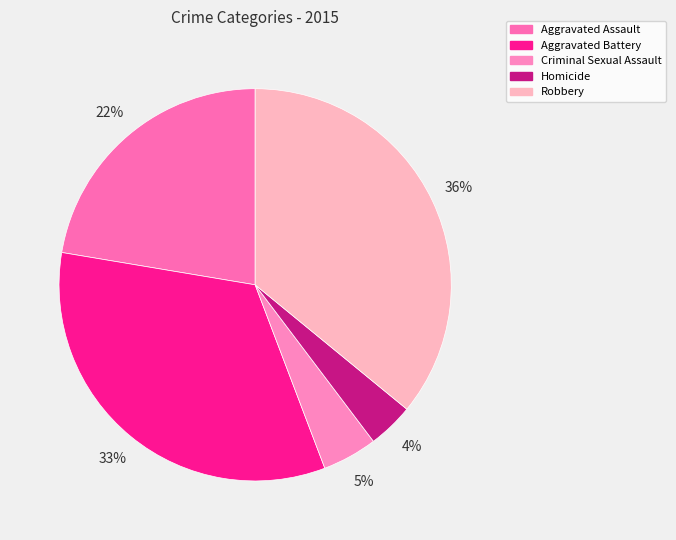

What is the total percentage of Robbery and Aggravated Assault?

58.3%